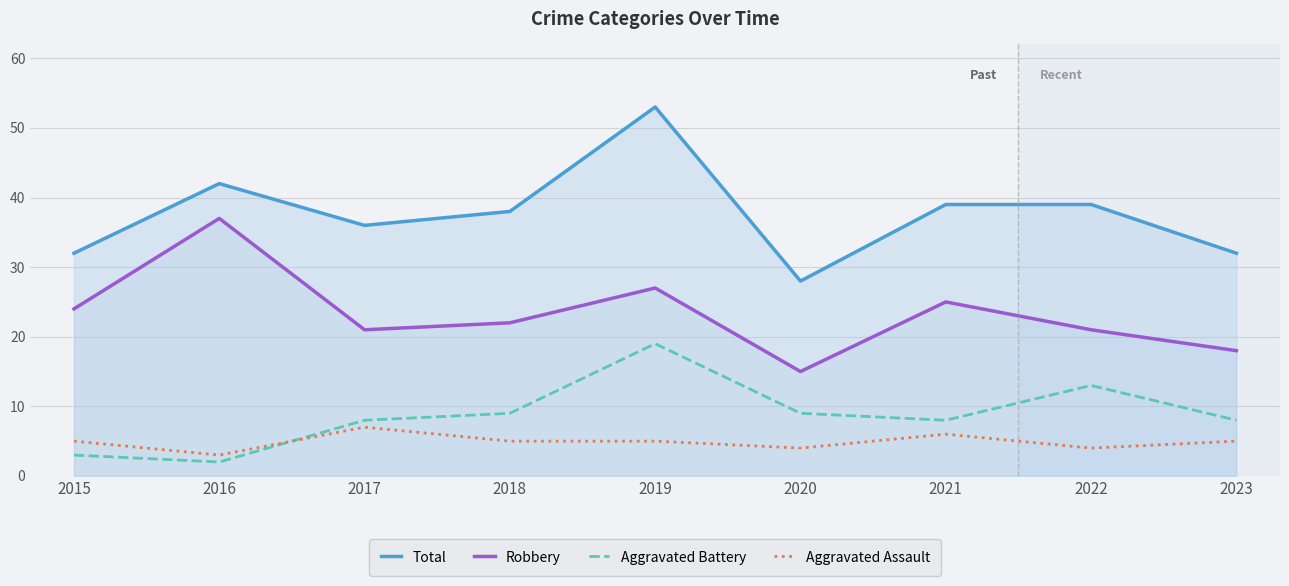

What is the total value across all series at 2017?

72